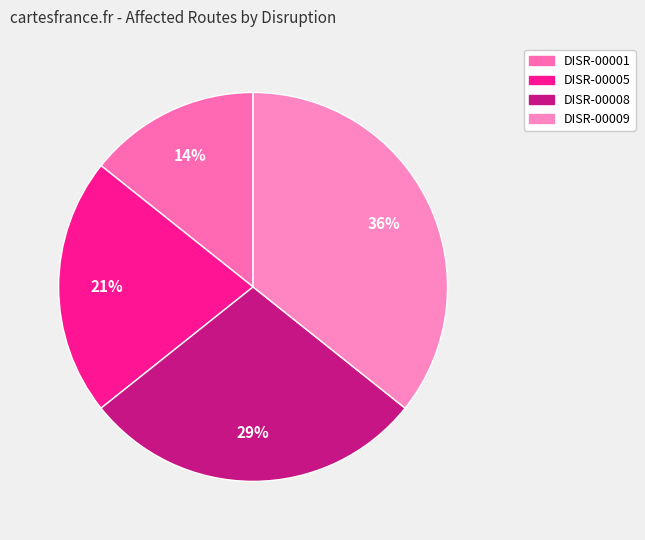

What percentage is the DISR-00009 slice, to the nearest percent?

36%